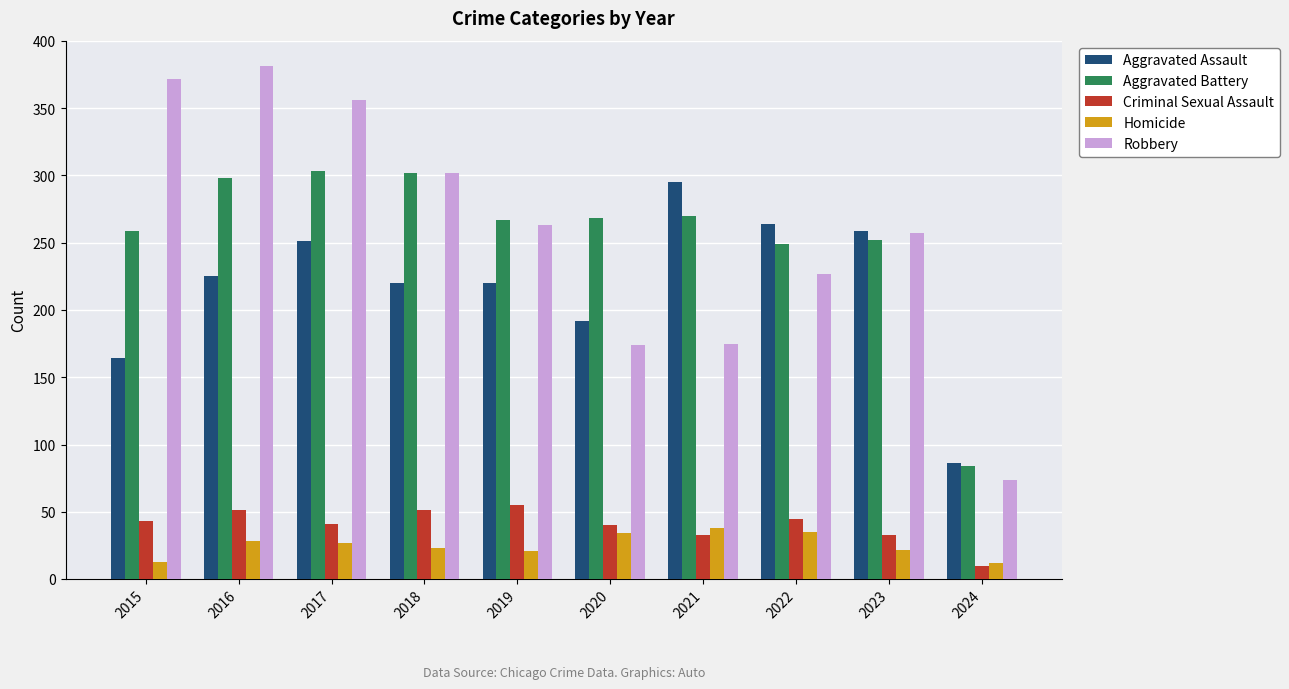

What is the value of the Aggravated Battery bar at the 7th from the left?

270